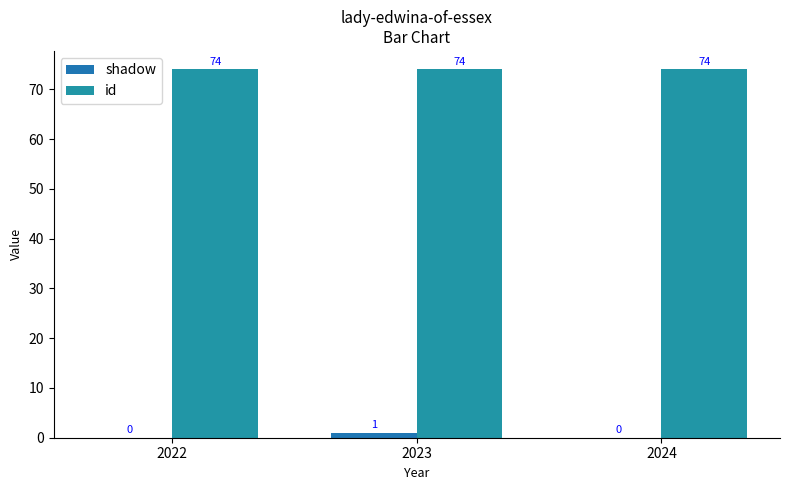

Which category has the highest value across all series?

2022